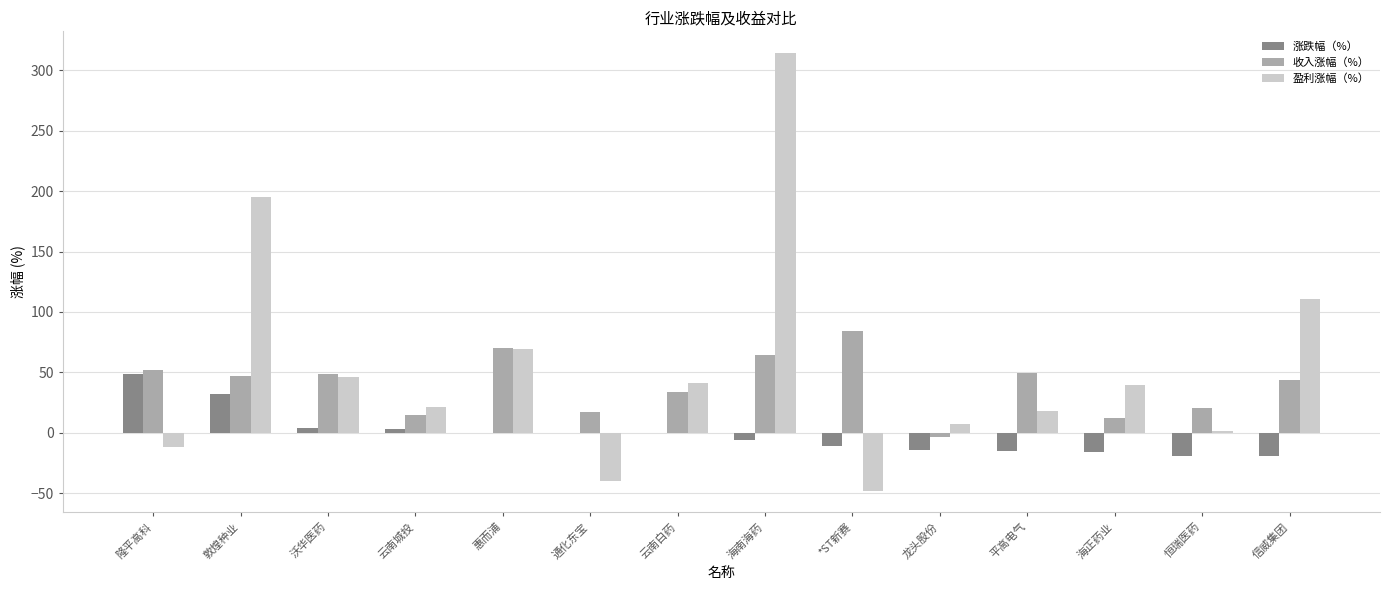

The 收入涨幅（%） series shows 12.1 at 海正药业. True or false?

True